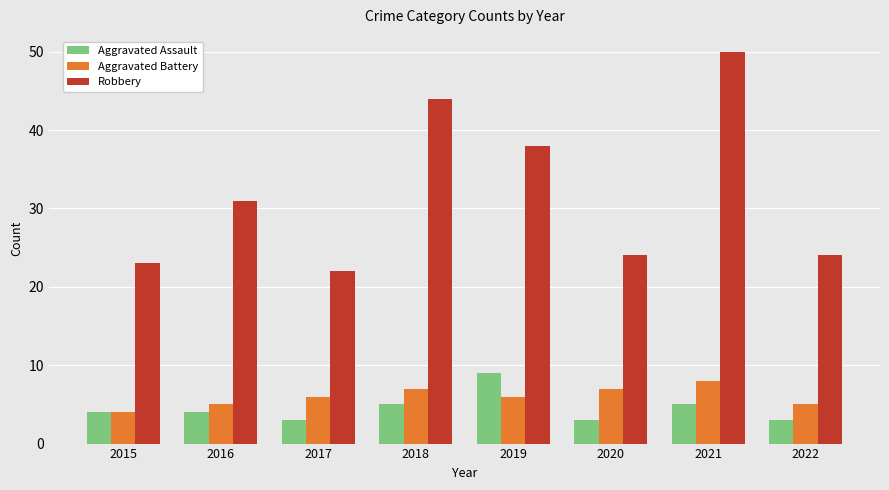

Count the number of data series in this chart.

3